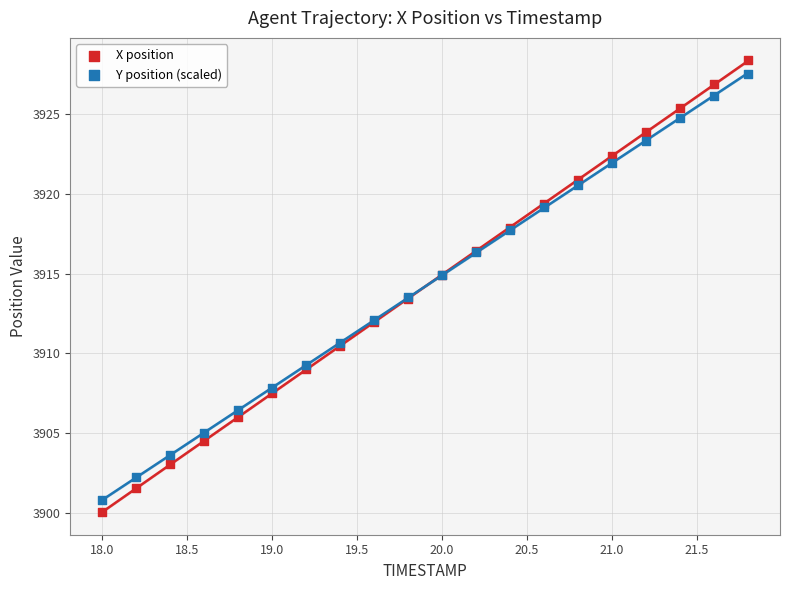

What are all the series names shown in the legend?

X position, Y position (scaled)